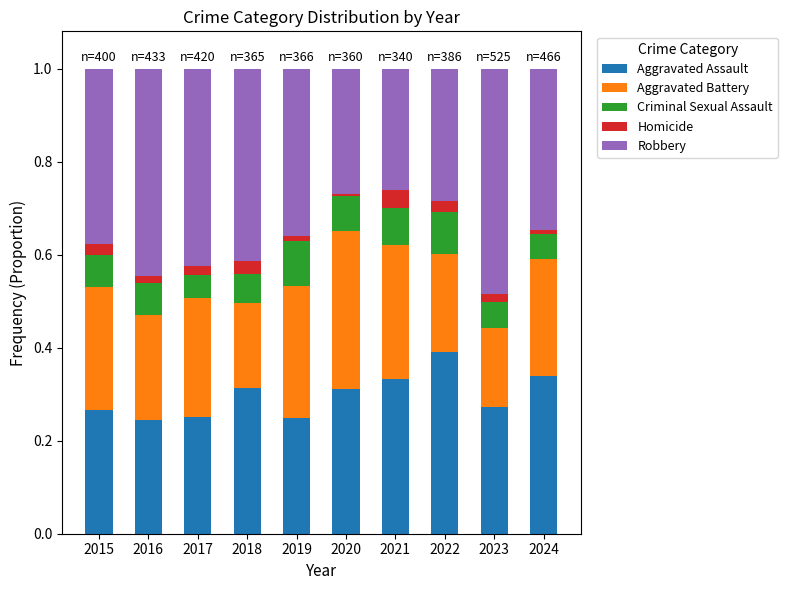

What is the total value across all series at 2018?

1.0